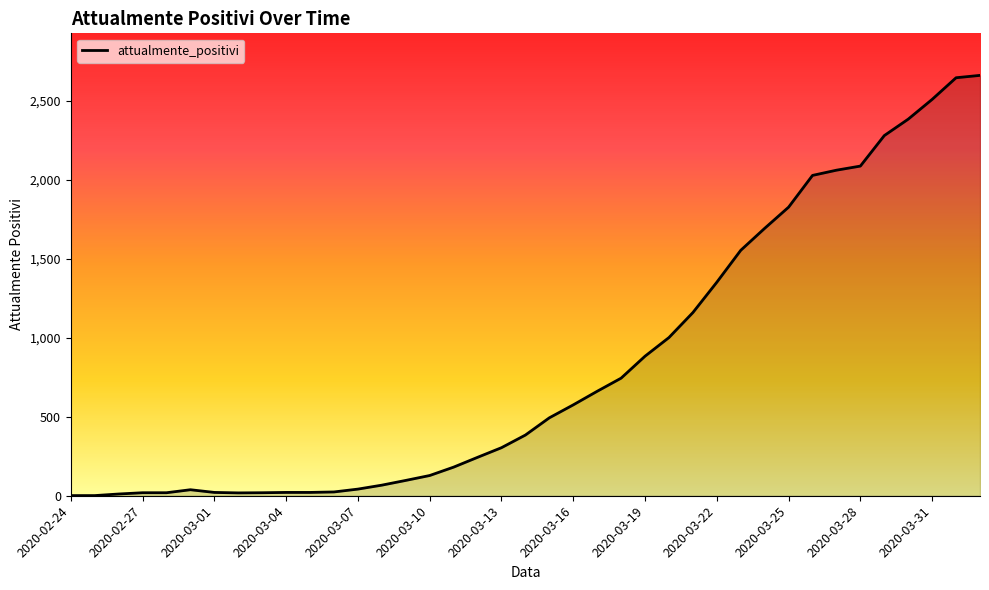

What is the greatest value displayed?

2660